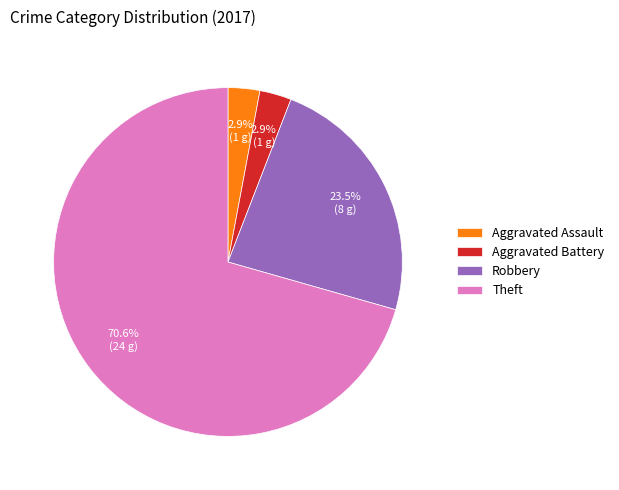

Do Aggravated Battery and Aggravated Assault together represent more than half of the pie?

No